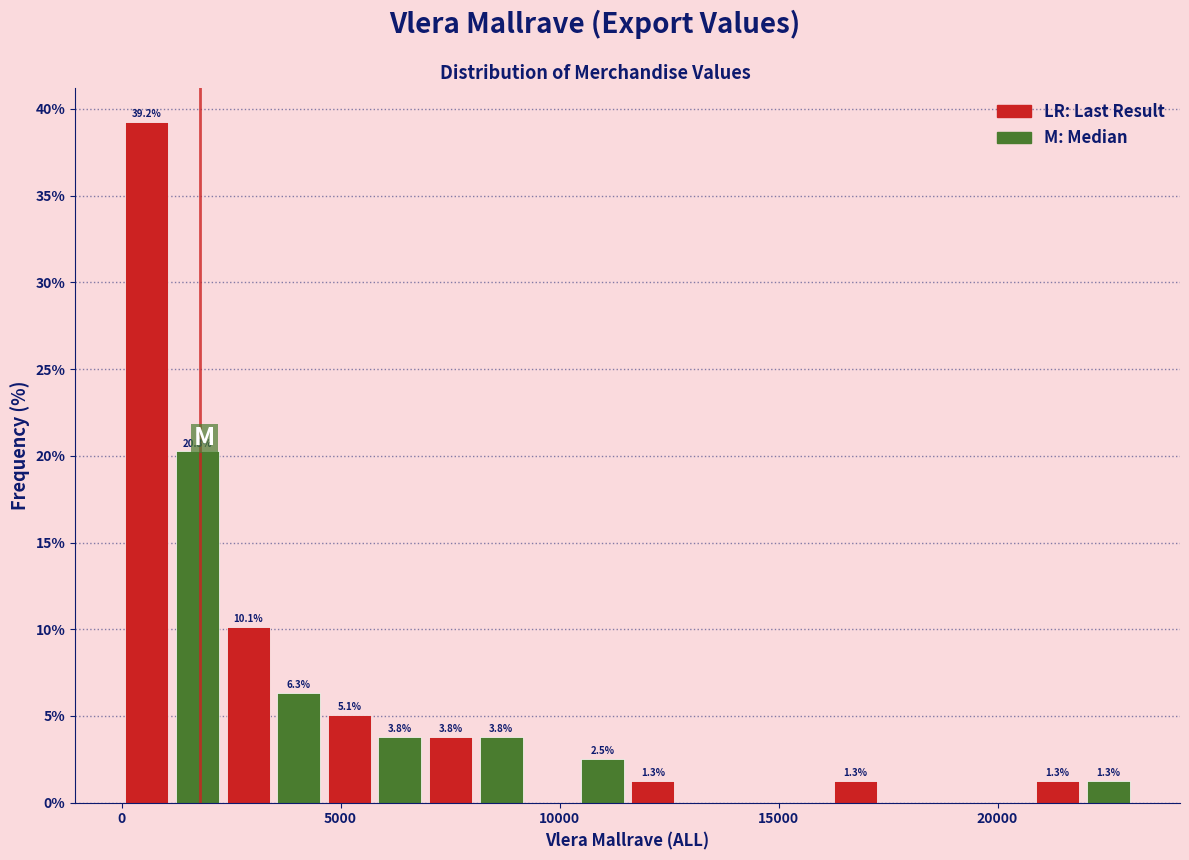

Read against the x-axis, roughly where is the centre of the tallest bar?

500